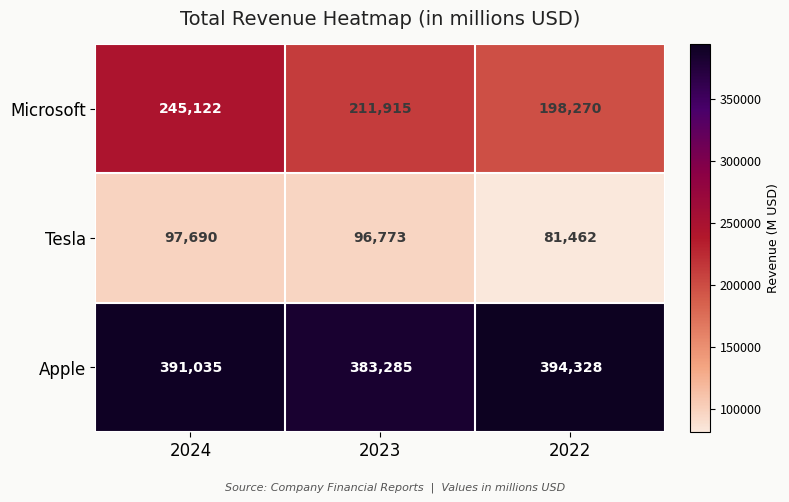

At how many categories does at least one series exceed 379717?

3